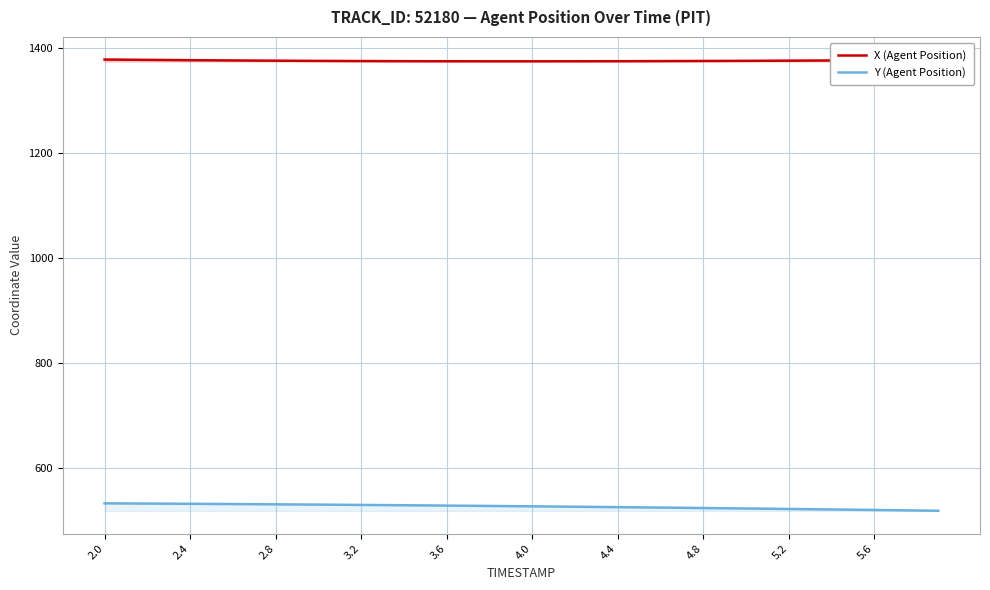

Is it true that Y (Agent Position) equals 953.0 at 4.0?

False